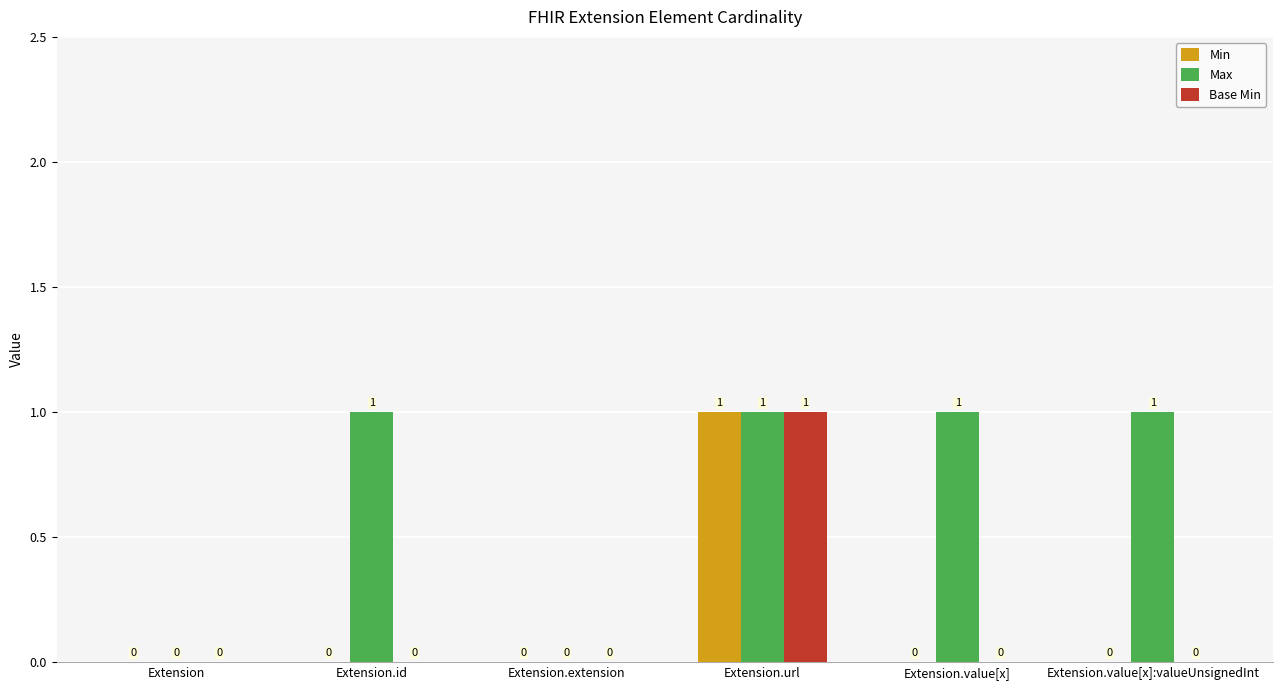

True or false: Max has a value of 1 at Extension.value[x].

True